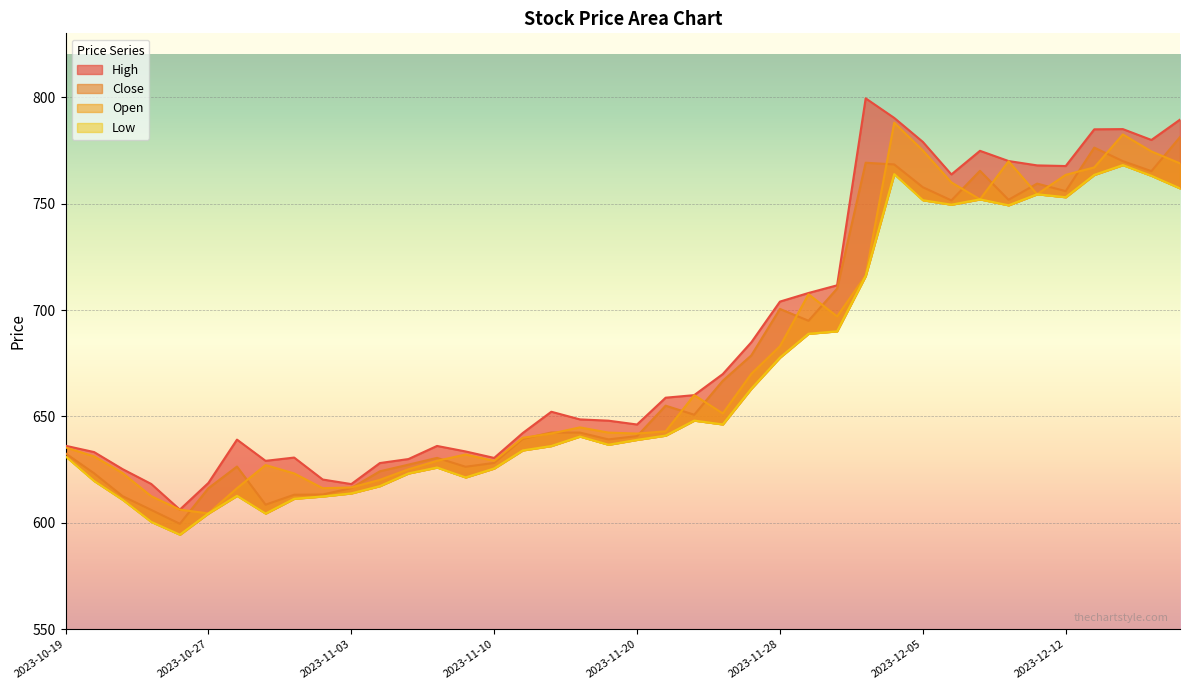

How many data points in Low are less than 640?

20